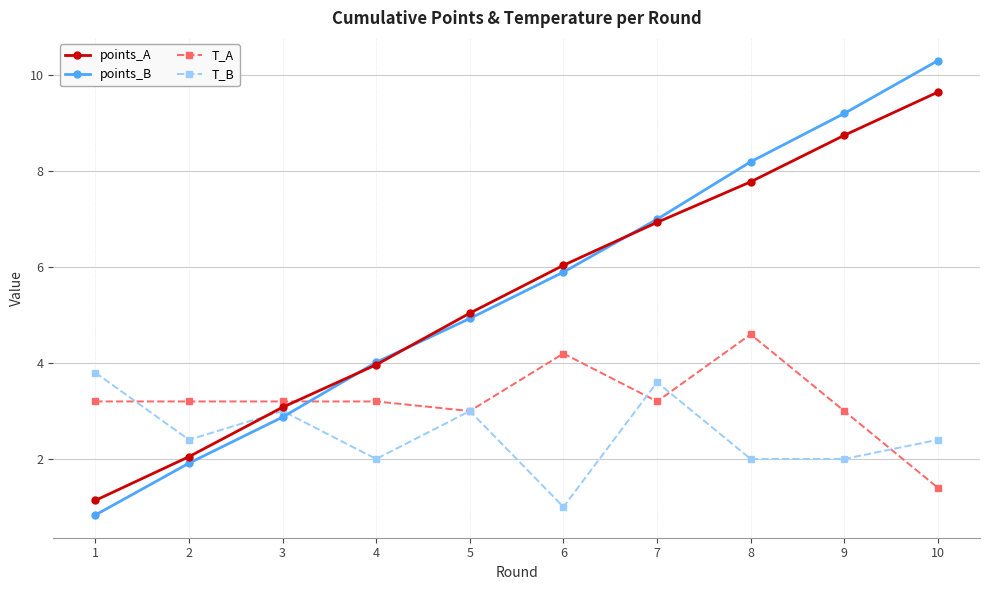

How many lines are shown in the chart?

4